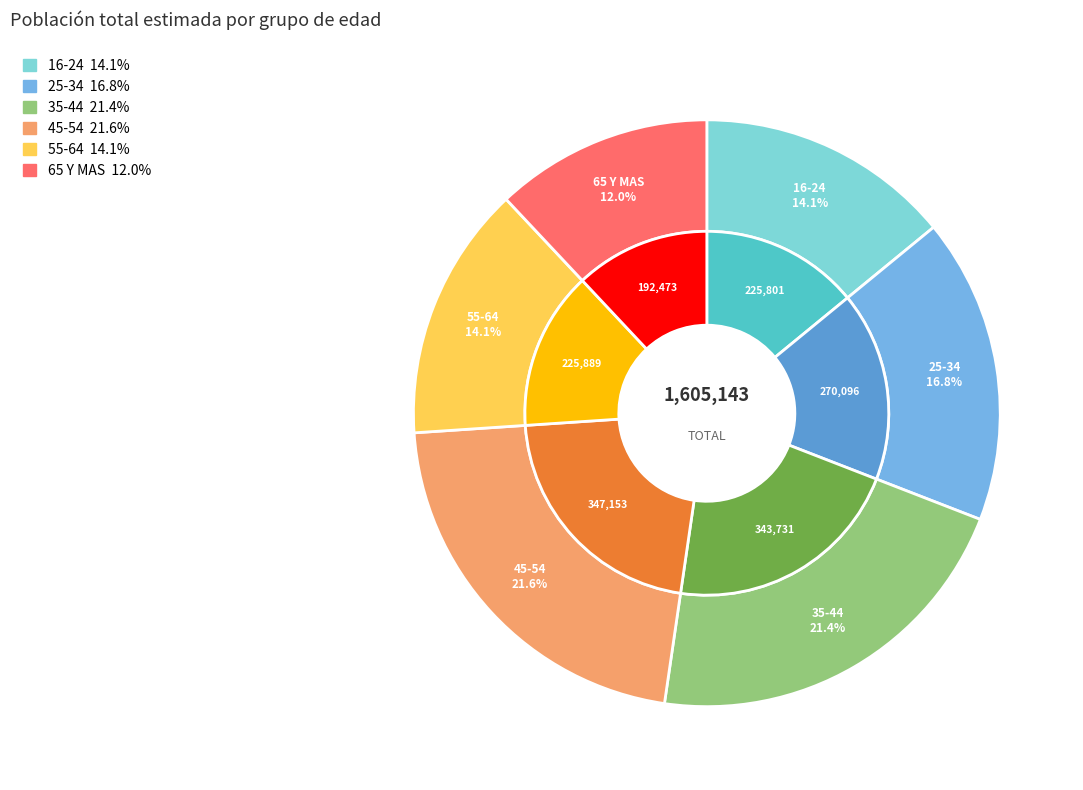

What is the change in value from 16-24 to 45-54?

+121352